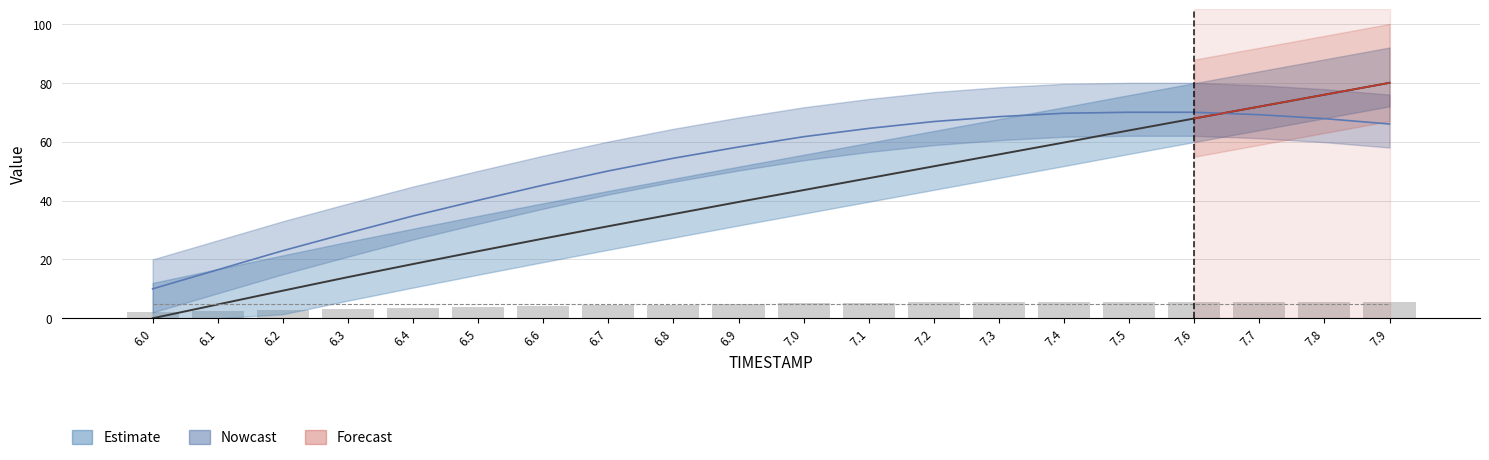

Reading right to left, what are all the values shown in this chart?

7.9=5.4	7.8=5.5	7.7=5.6	7.6=5.6	7.5=5.6	7.4=5.6	7.3=5.5	7.2=5.4	7.1=5.3	7.0=5.1	6.9=4.9	6.8=4.7	6.7=4.4	6.6=4.1	6.5=3.8	6.4=3.5	6.3=3.1	6.2=2.8	6.1=2.4	6.0=2.0